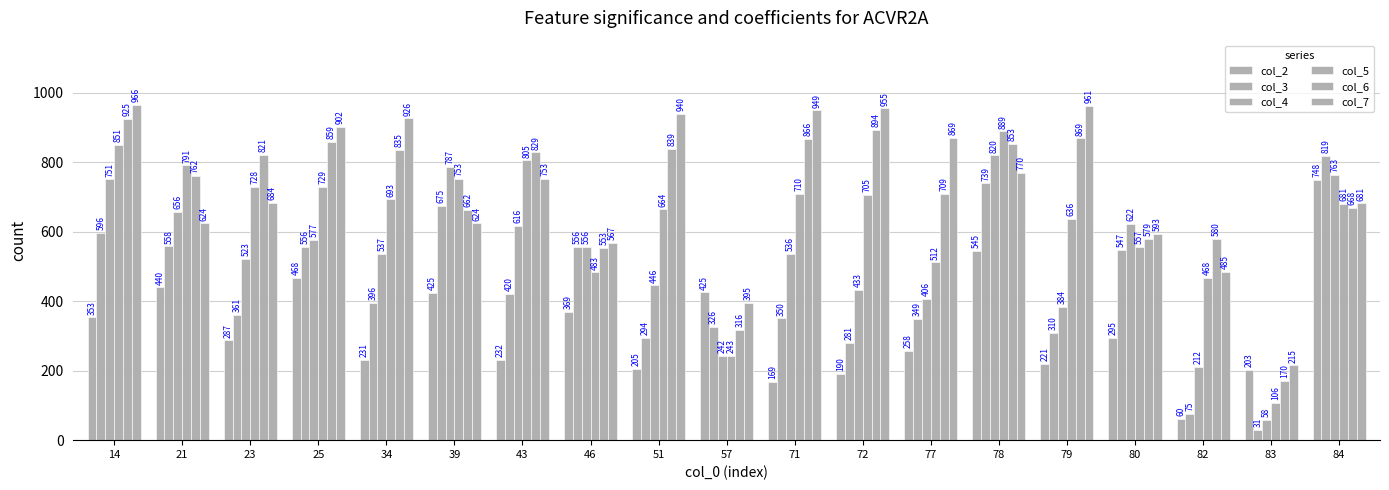

Reading right to left, extract all data points from this chart.

col_2: 748.3	202.6	60.4	295.1	220.7	544.8	257.6	189.7	168.6	425.5	205.4	369.0	231.5	424.9	230.8	467.9	287.1	439.6	353.2
col_3: 819.3	30.5	74.9	547.3	309.8	739.3	349.3	280.5	350.5	326.1	294.4	555.8	420.0	675.0	395.6	556.5	361.4	558.0	596.3
col_4: 762.9	58.3	211.5	621.7	384.0	820.0	405.7	432.6	536.4	242.3	445.6	556.5	616.2	786.5	537.0	577.5	522.6	656.1	750.5
col_5: 681.1	106.4	467.9	556.8	636.5	888.9	512.0	705.4	709.8	243.2	664.0	483.0	805.0	752.5	693.4	729.4	728.2	791.1	850.6
col_6: 667.7	169.8	579.9	579.2	868.6	853.0	708.8	894.2	866.4	316.4	838.5	553.0	828.7	662.1	834.5	858.8	820.7	761.7	925.2
col_7: 681.4	215.4	485.1	592.9	961.2	769.8	869.4	954.9	949.4	395.0	940.0	566.9	752.7	624.2	926.2	902.0	683.8	624.2	966.0